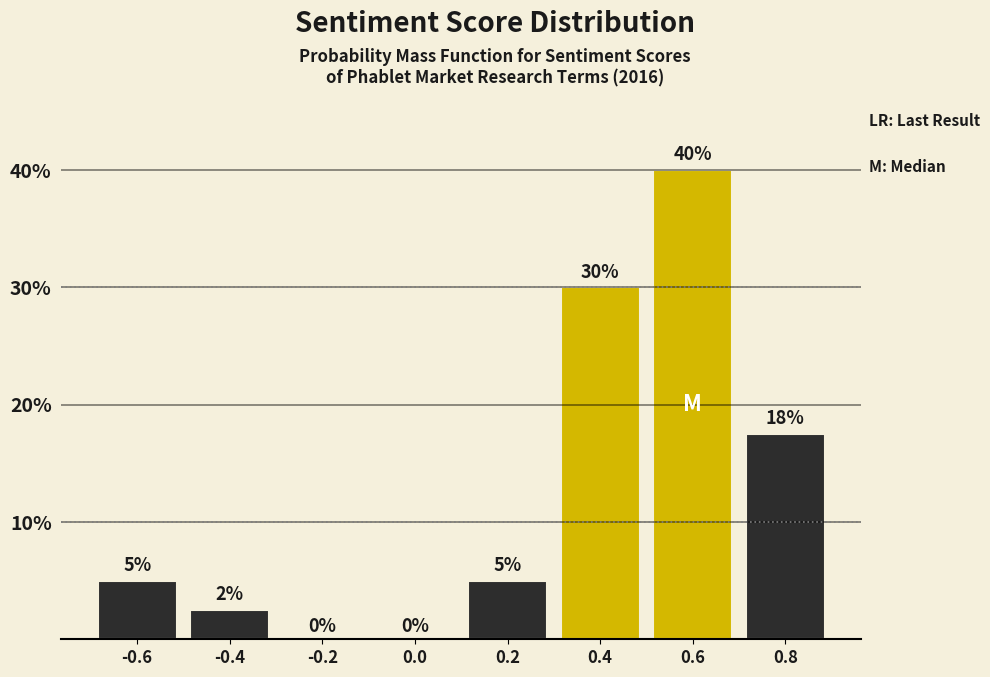

Which range on the x-axis has the tallest bar?

0.5 to 0.7